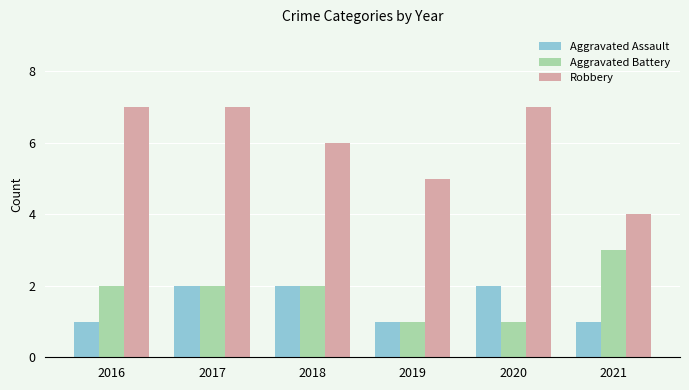

Which series has the widest spread of values?

Robbery